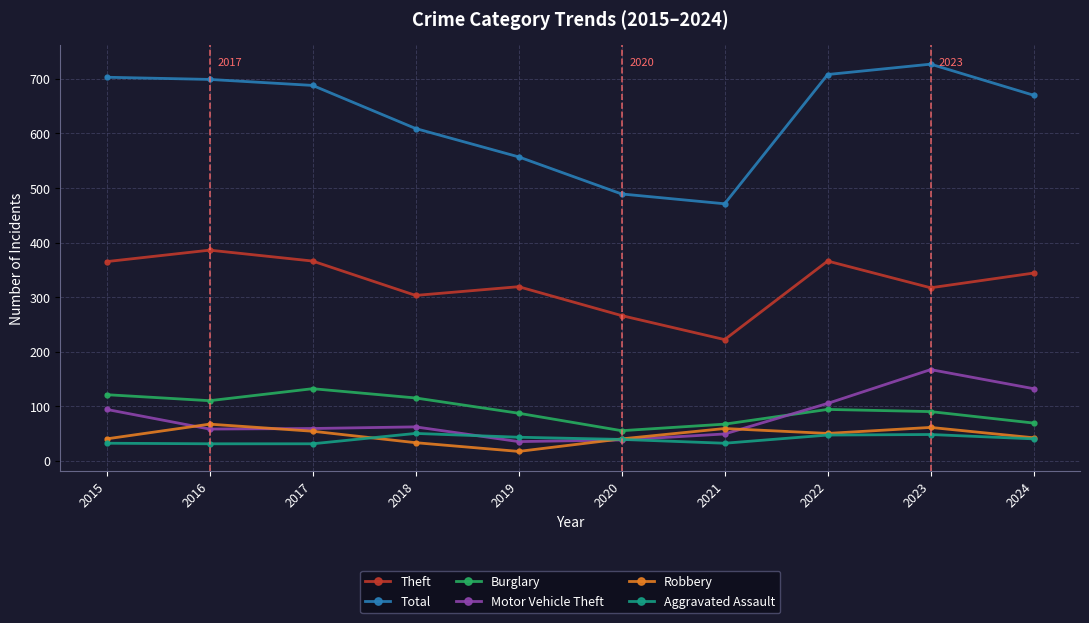

Read the Total value at 2024.

670